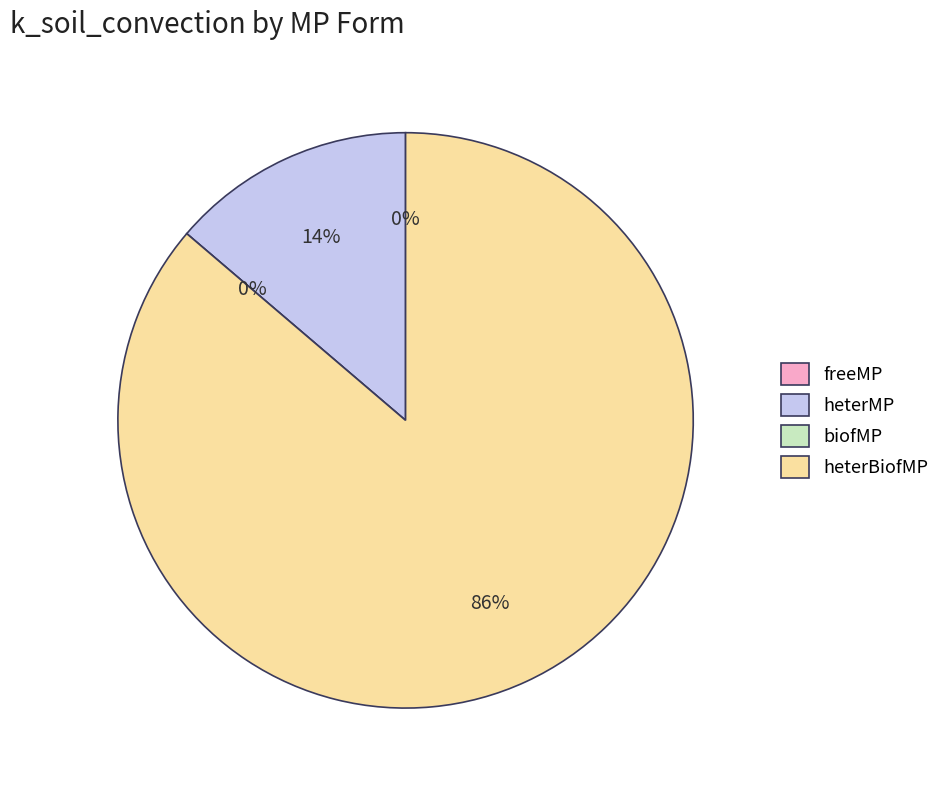

What percentage is the heterBiofMP slice, to the nearest percent?

86%